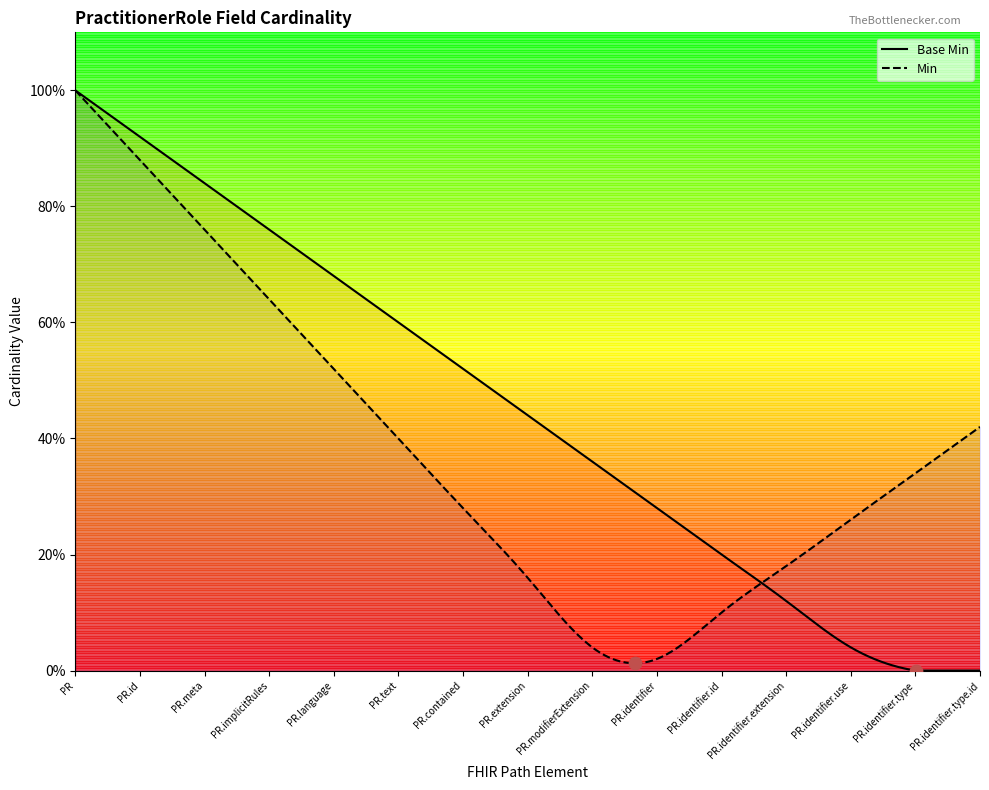

Which series has the largest total across all categories?

Base Min